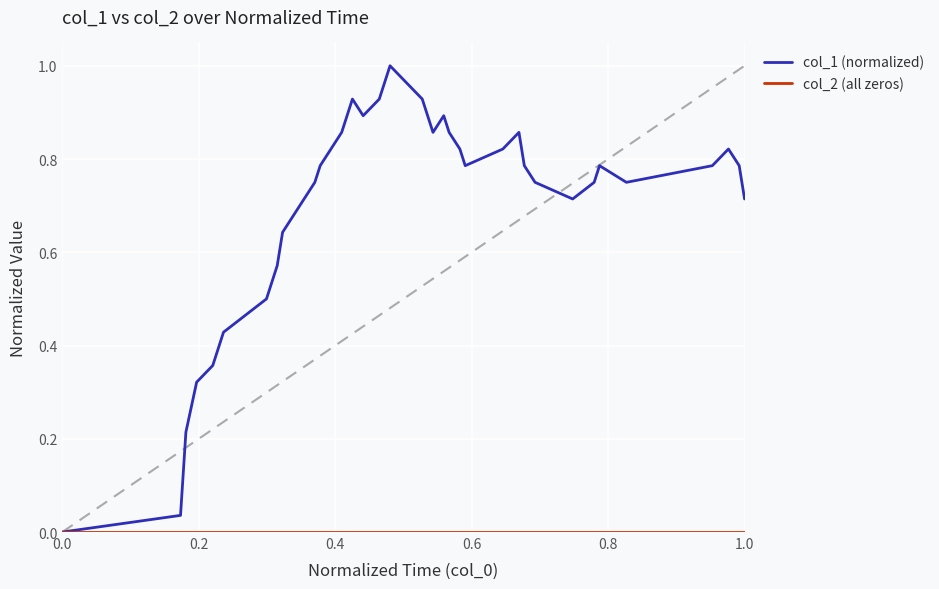

Which series has the widest spread of values?

col_1 (normalized)